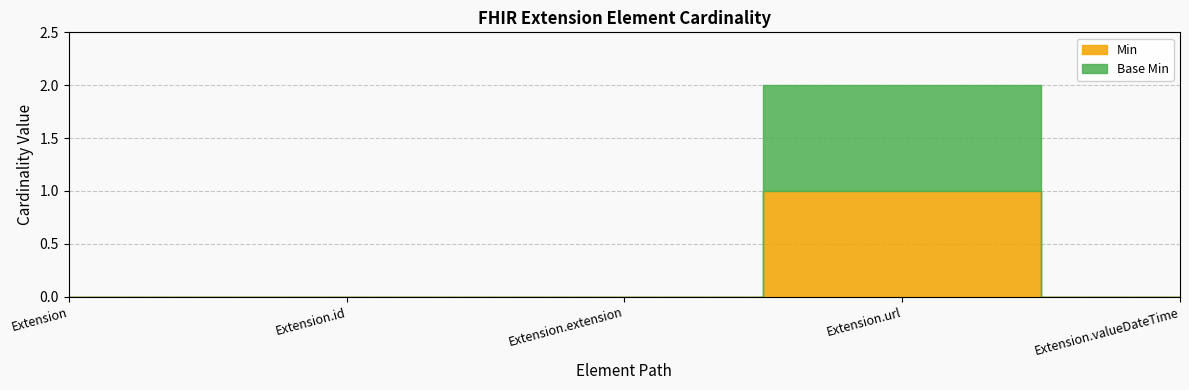

Rank the series at Extension.valueDateTime from highest to lowest value.

Min, Base Min